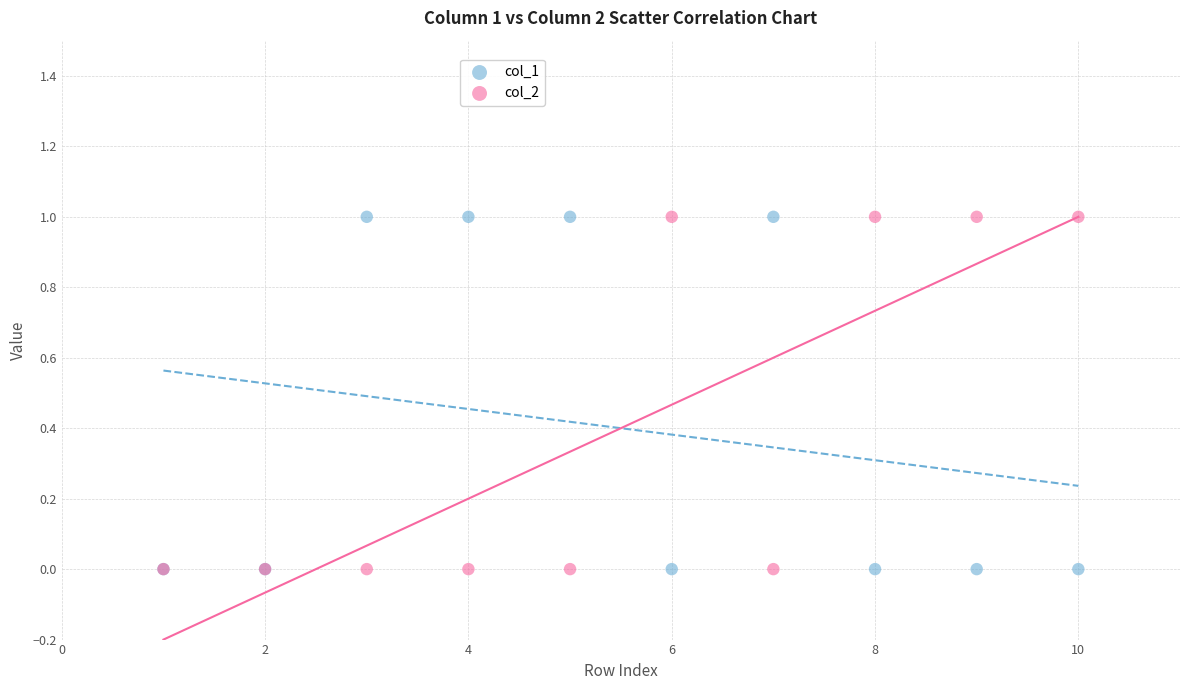

What are all the series names shown in the legend?

col_1, col_2